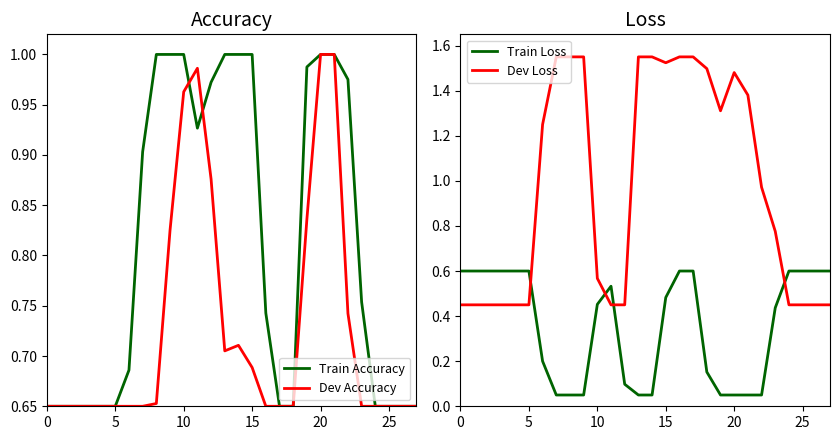

What is the difference between the second highest and minimum values in the Train Loss series?

0.6